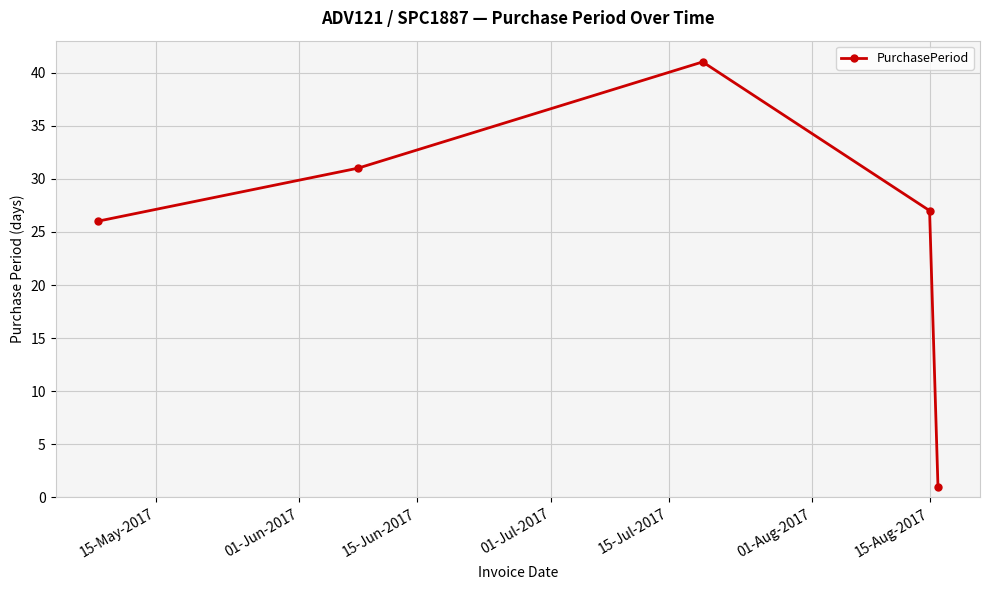

Is this an area chart (filled region under the line)?

No